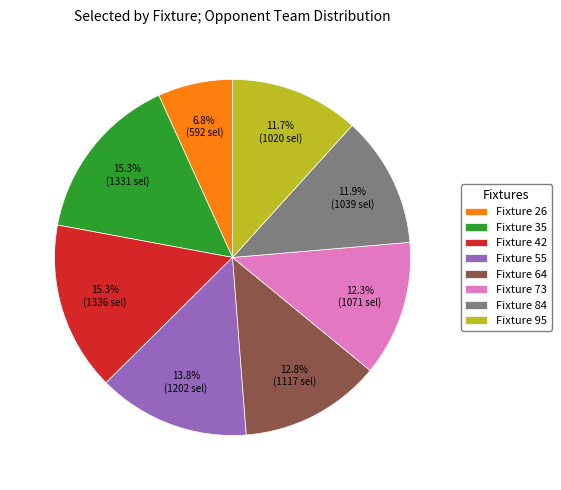

Which category has the smallest portion of the pie?

Fixture 26